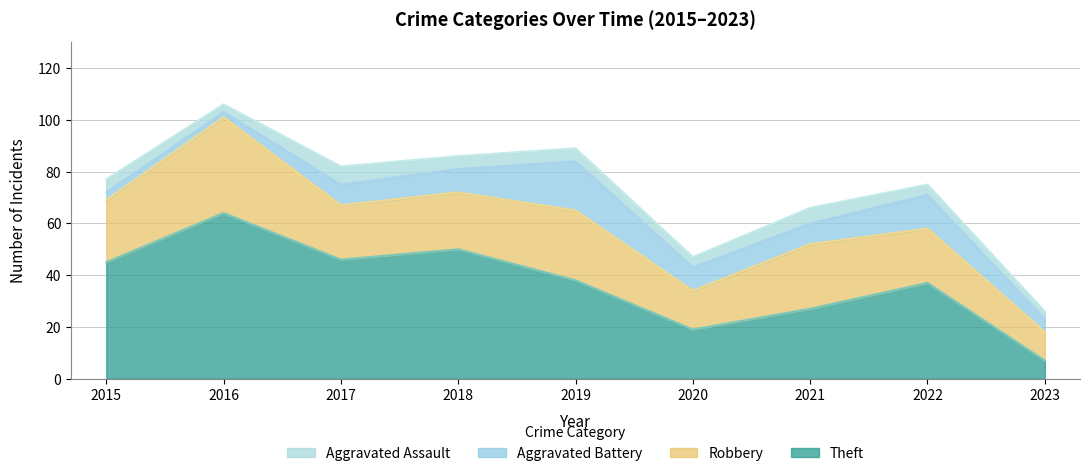

What is the average value of the Aggravated Assault series?

5